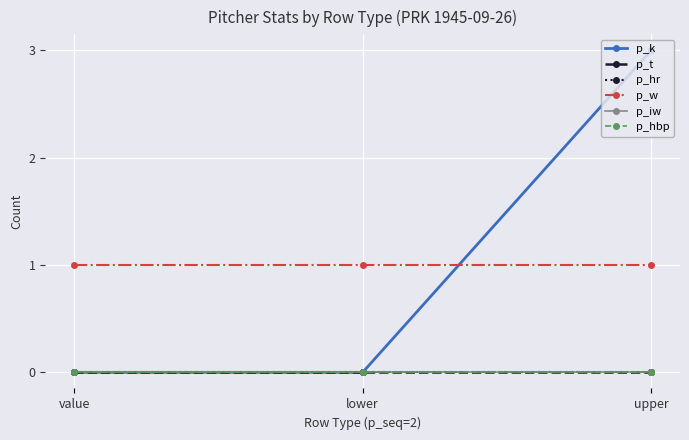

True or false: p_k has a value of 0 at value.

True